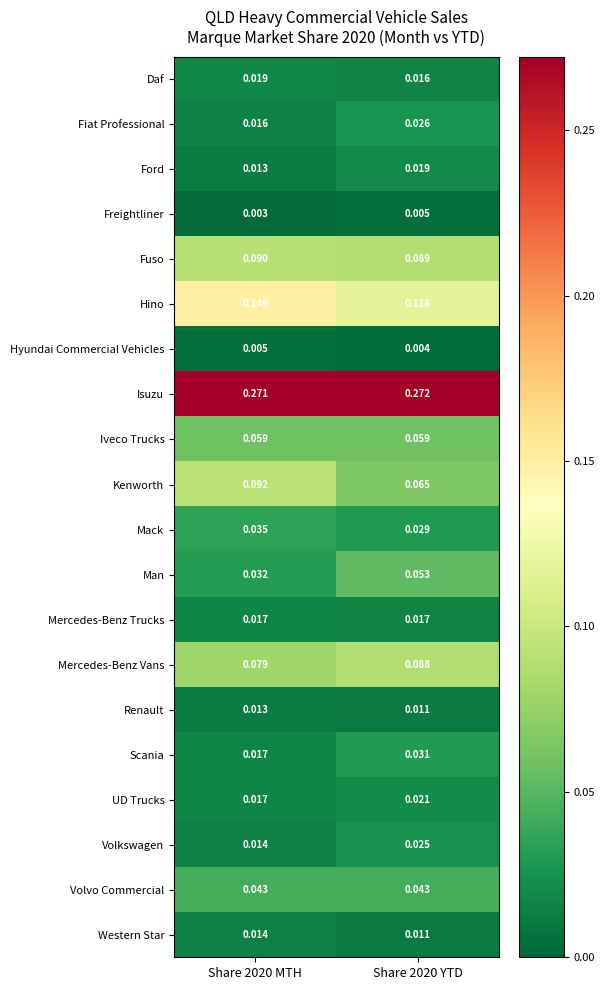

How many data points does each series have?

2